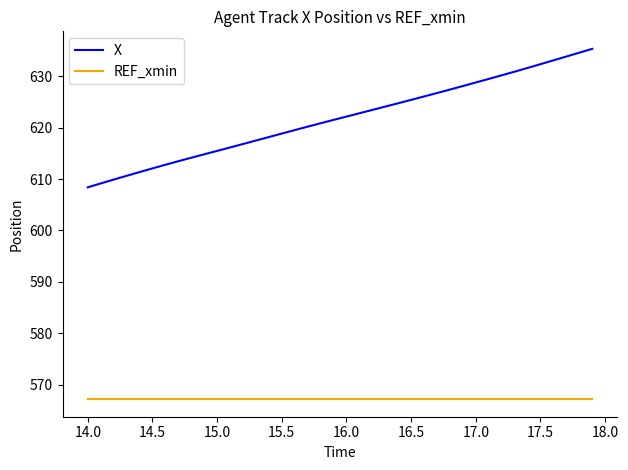

Reading left to right, transcribe all the data shown in this chart.

X: 608.4	609.2	609.9	610.6	611.4	612.1	612.8	613.5	614.2	614.8	615.5	616.2	616.8	617.5	618.2	618.9	619.5	620.2	620.9	621.5	622.2	622.8	623.5	624.1	624.8	625.4	626.1	626.8	627.4	628.1	628.8	629.5	630.2	630.9	631.6	632.4	633.1	633.9	634.6	635.4
REF_xmin: 567.1	567.1	567.1	567.1	567.1	567.1	567.1	567.1	567.1	567.1	567.1	567.1	567.1	567.1	567.1	567.1	567.1	567.1	567.1	567.1	567.1	567.1	567.1	567.1	567.1	567.1	567.1	567.1	567.1	567.1	567.1	567.1	567.1	567.1	567.1	567.1	567.1	567.1	567.1	567.1